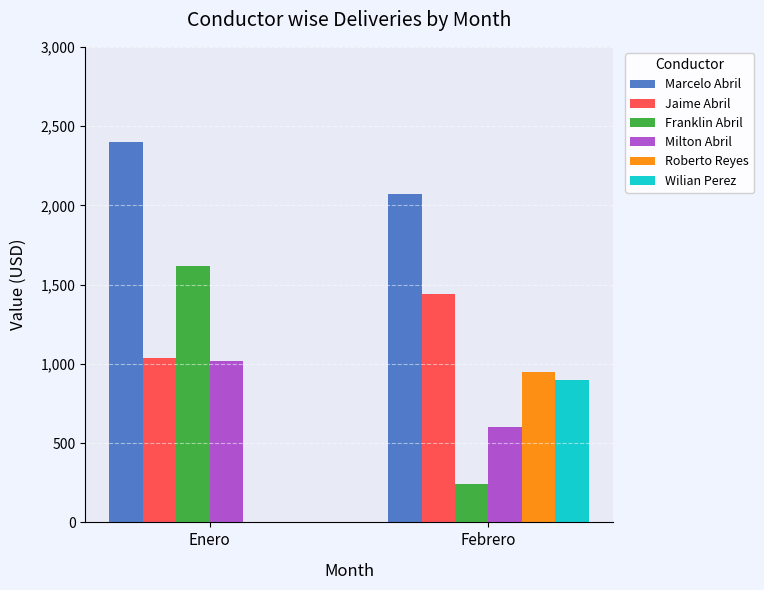

What is the greatest value displayed?

2400.0